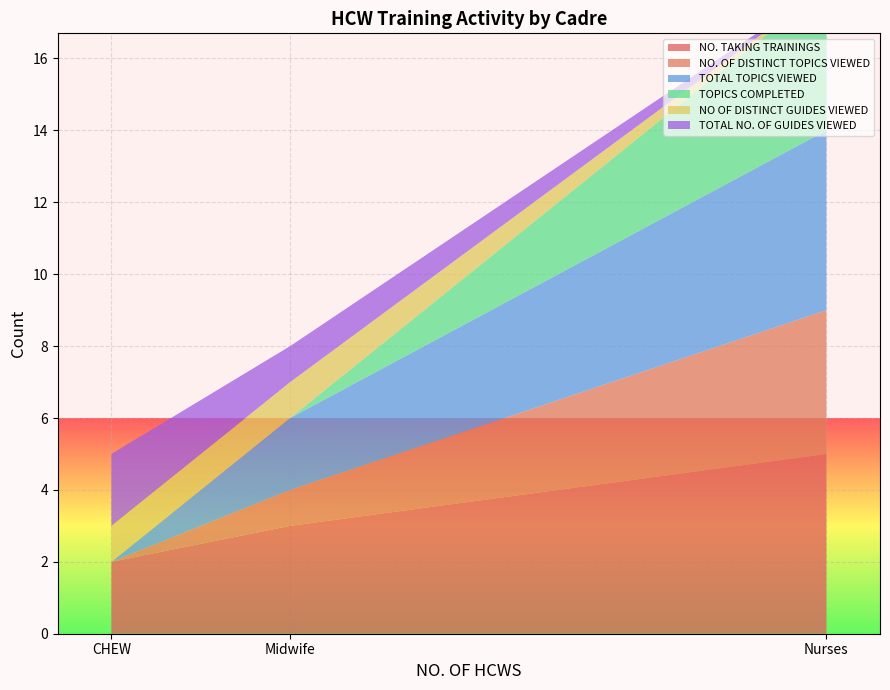

Reading left to right, extract all data points from this chart.

NO. TAKING TRAININGS: Nurses=5	Midwife=3	CHEW=2
NO. OF DISTINCT TOPICS VIEWED: Nurses=4	Midwife=1	CHEW=0
TOTAL TOPICS VIEWED: Nurses=5	Midwife=2	CHEW=0
TOPICS COMPLETED: Nurses=4	Midwife=0	CHEW=0
NO OF DISTINCT GUIDES VIEWED: Nurses=0	Midwife=1	CHEW=1
TOTAL NO. OF GUIDES VIEWED: Nurses=0	Midwife=1	CHEW=2